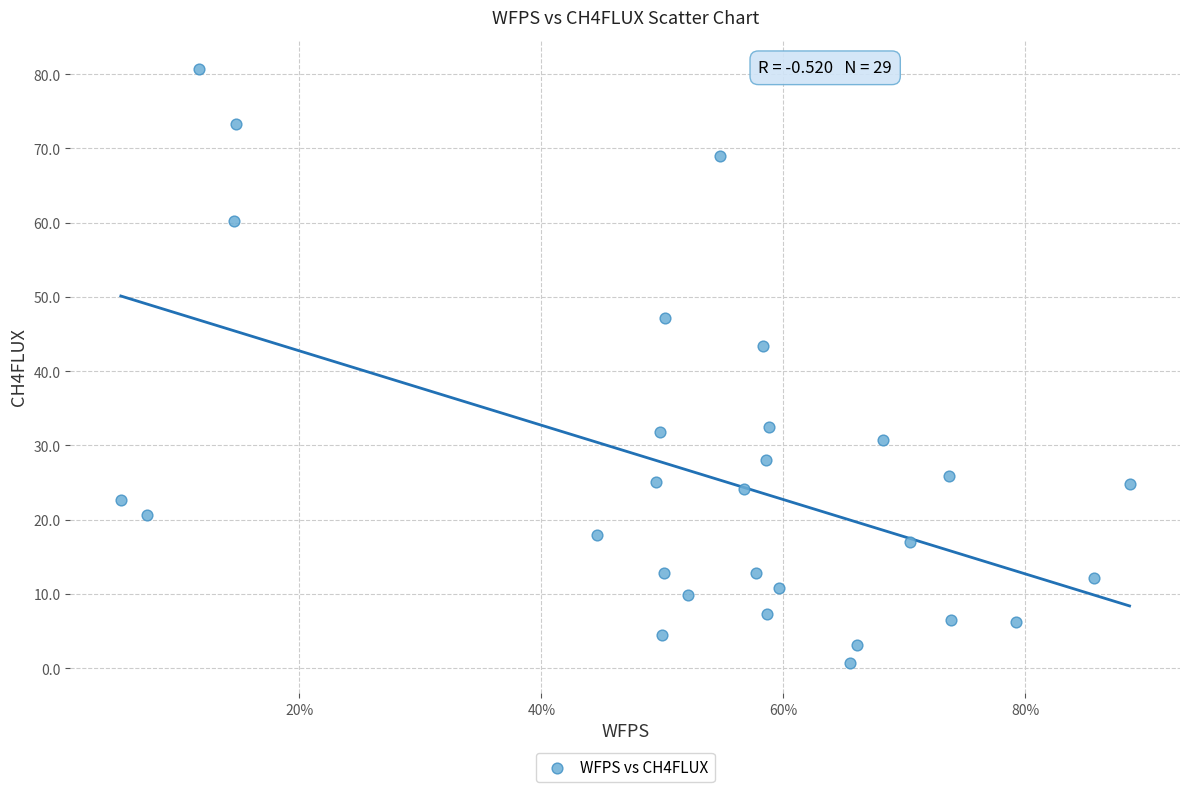

What is the range of X values (max minus min)?

0.8